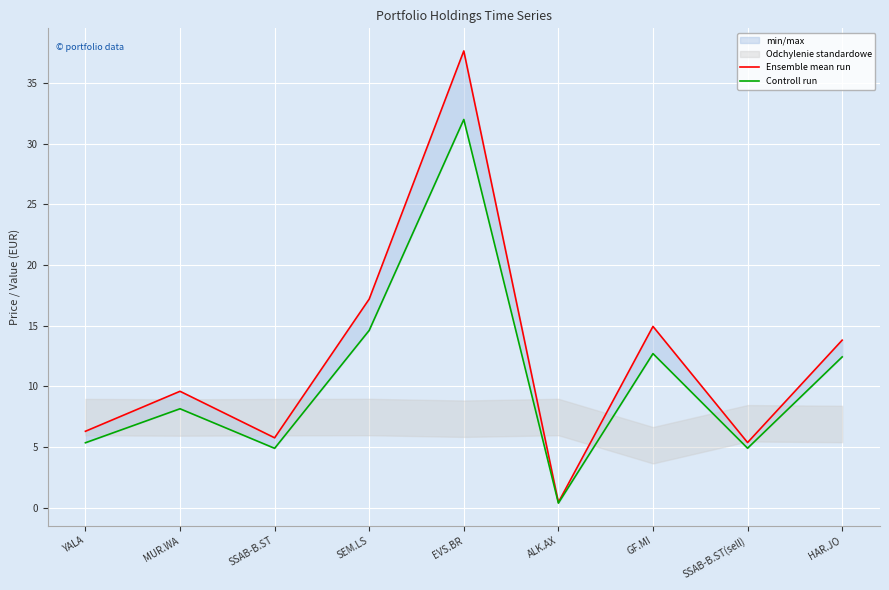

Which series has the largest range (max minus min)?

Ensemble mean run